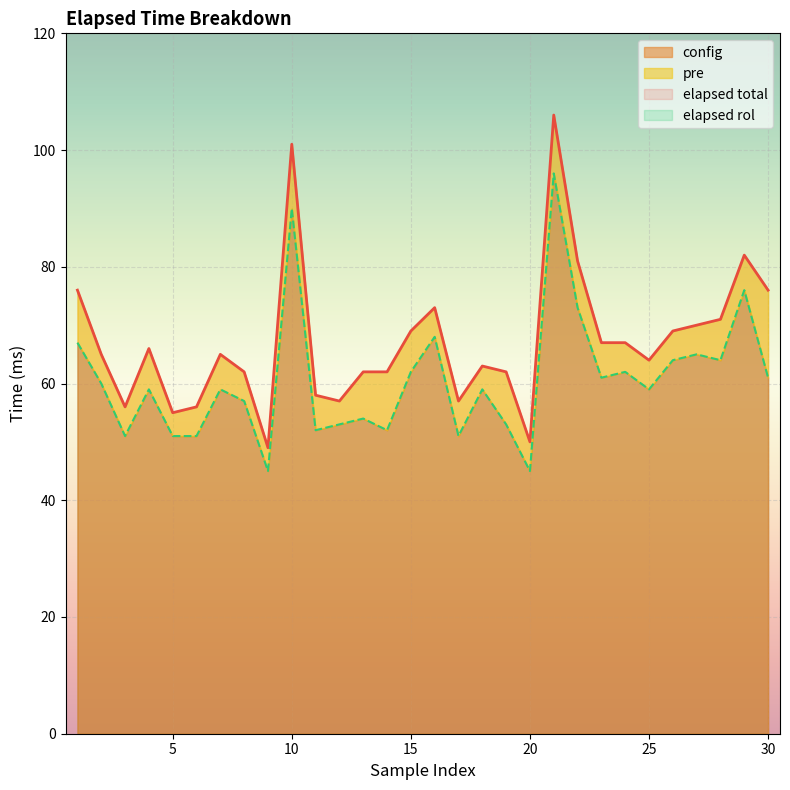

True or false: elapsed rol and elapsed total cross at least once.

False